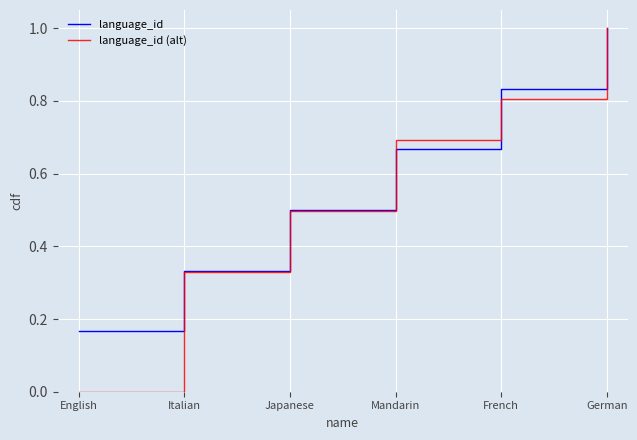

Which series changed the most between Japanese and French?

language_id